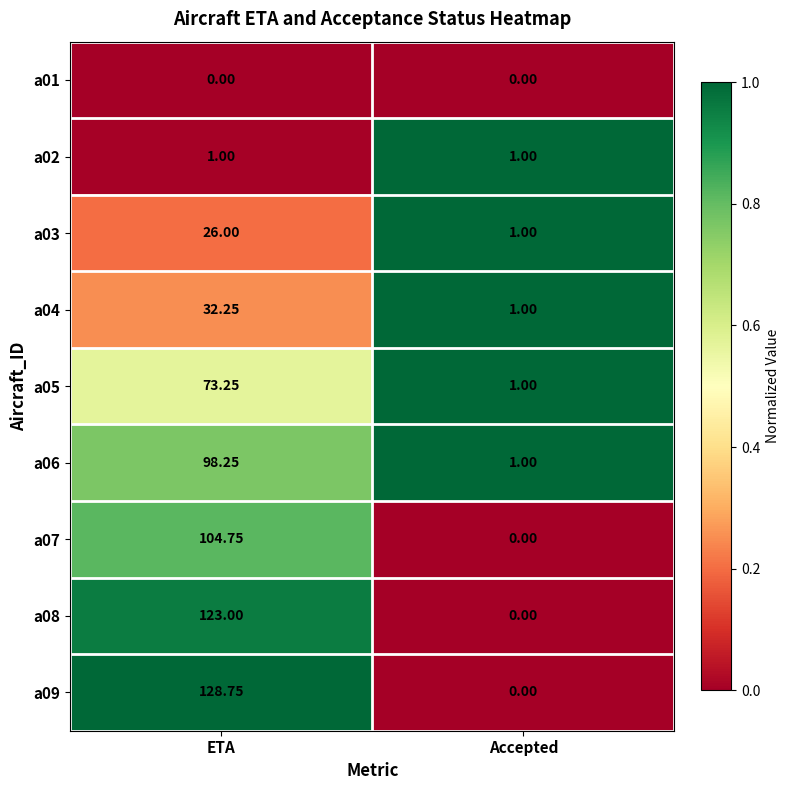

Where does the a04 series first go above 32?

ETA